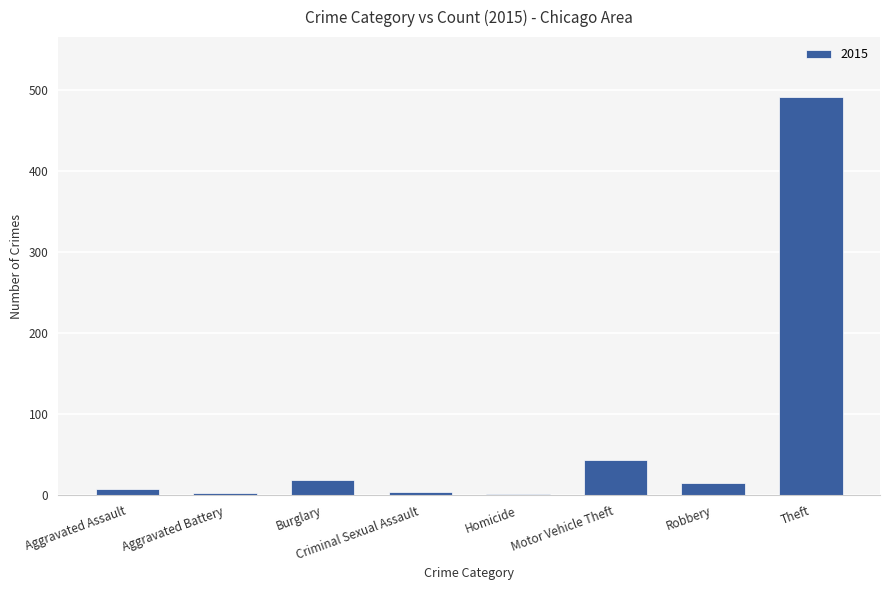

Is it true that the value at Theft is 751?

False